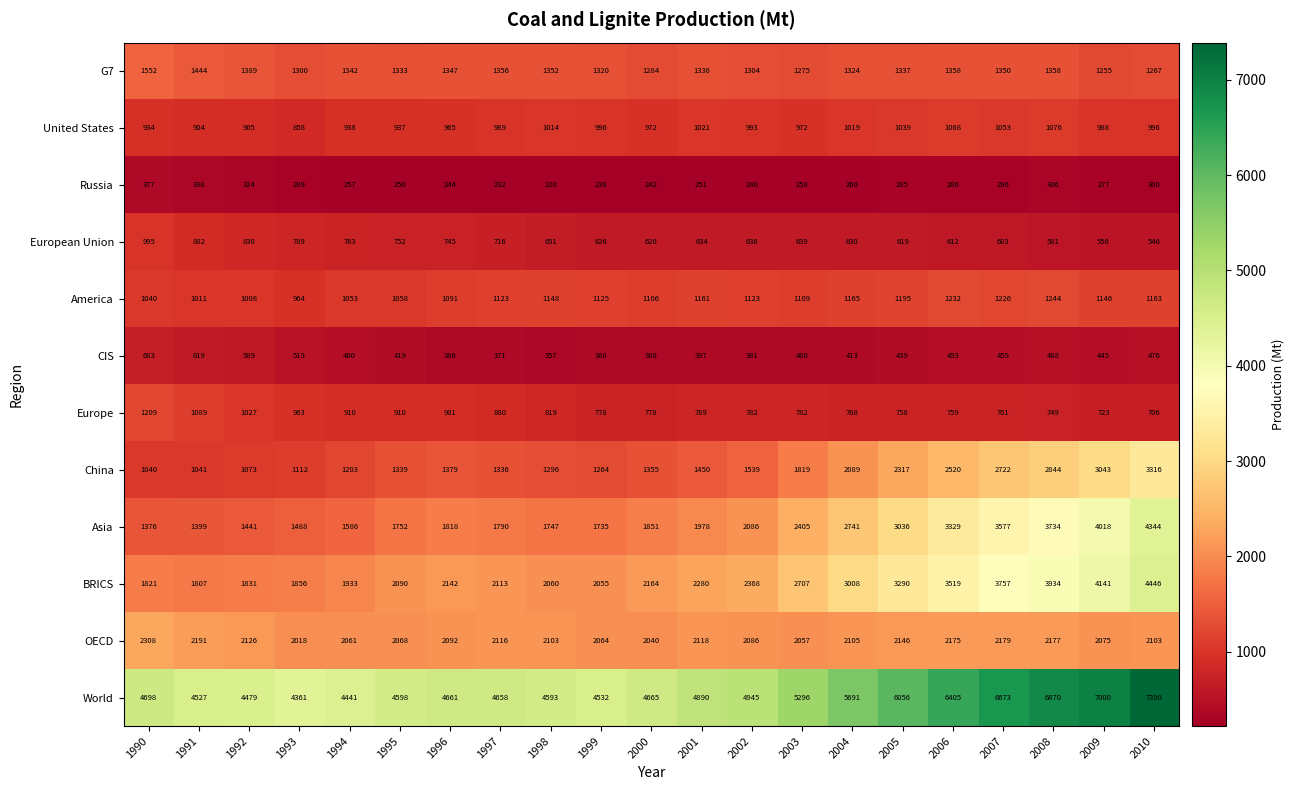

What is the difference between the maximum and minimum values in the Europe series?

503